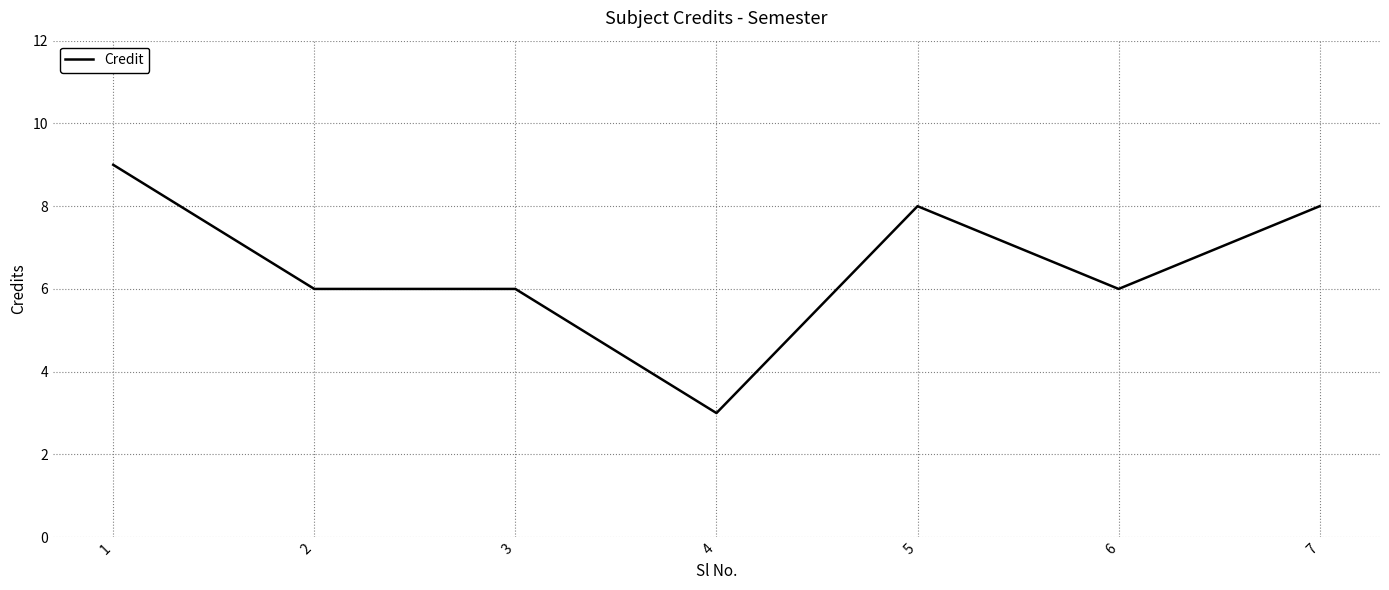

Reading right to left, what are all the values shown in this chart?

8	6	8	3	6	6	9